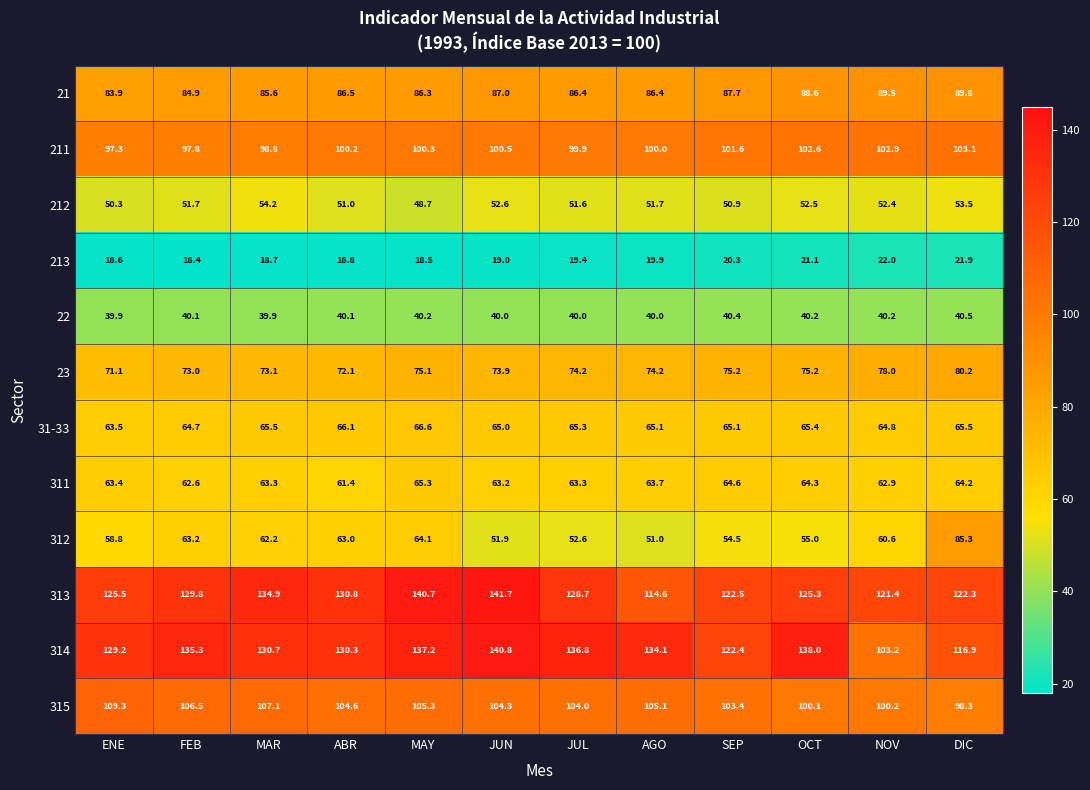

At how many categories does at least one series exceed 54?

12